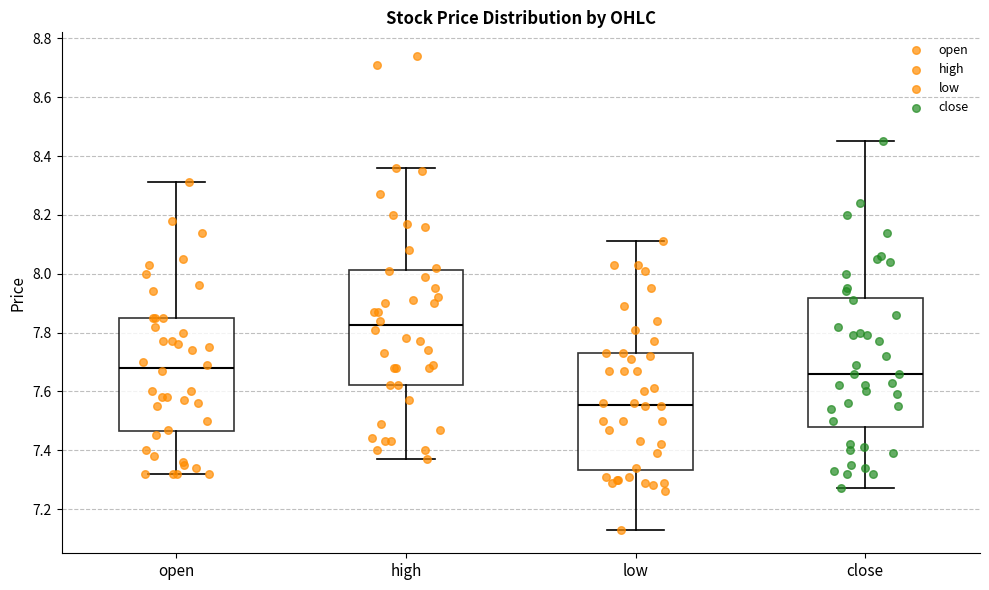

Reading left to right, read every box against the y-axis: the position of its median line, the range the box covers, and the ends of its whiskers. The values are not printed on the chart, so give them approximately, as read against the axis.

open: median 7.68, box 7.46 to 7.86, whiskers 7.32 to 8.32
high: median 7.82, box 7.62 to 8.02, whiskers 7.38 to 8.36
low: median 7.56, box 7.34 to 7.74, whiskers 7.14 to 8.12
close: median 7.66, box 7.48 to 7.92, whiskers 7.28 to 8.46